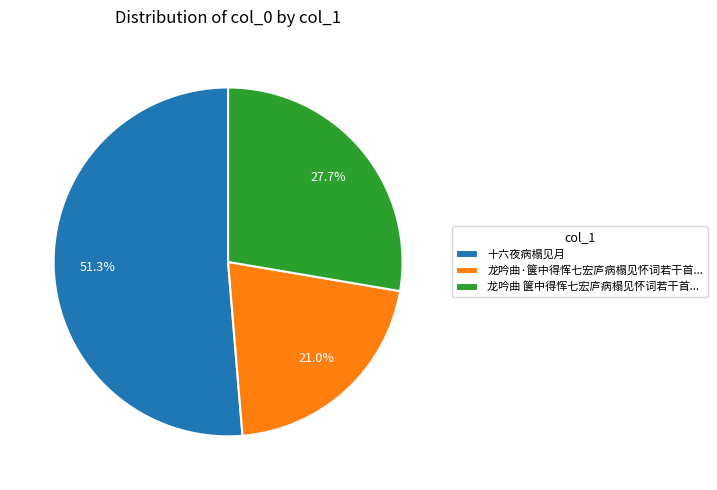

Rank the categories by value from lowest to highest.

龙吟曲·箧中得恽七宏庐病榻见怀词若干首..., 龙吟曲 箧中得恽七宏庐病榻见怀词若干首..., 十六夜病榻见月